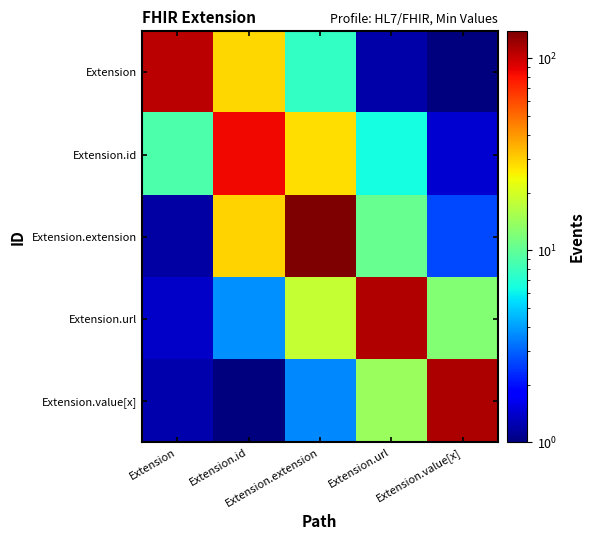

List the series in order of their peak value, lowest first.

Extension.id, Extension, Extension.url, Extension.value[x], Extension.extension